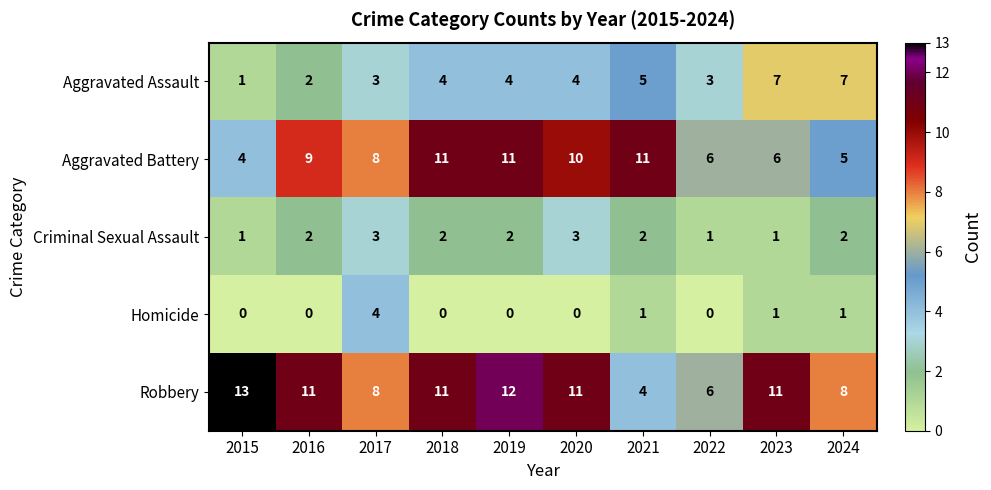

What is the sum of all Criminal Sexual Assault values?

19